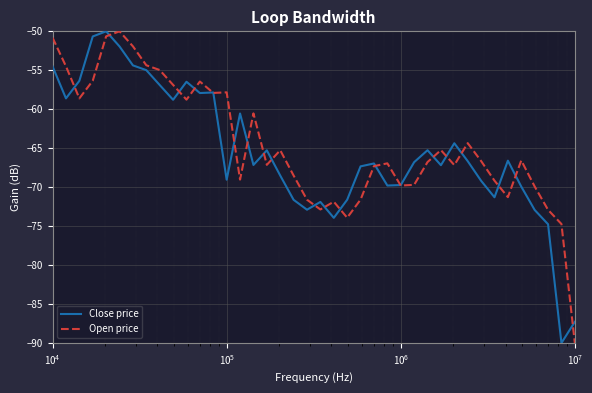

What is the greatest value displayed?

-50.0